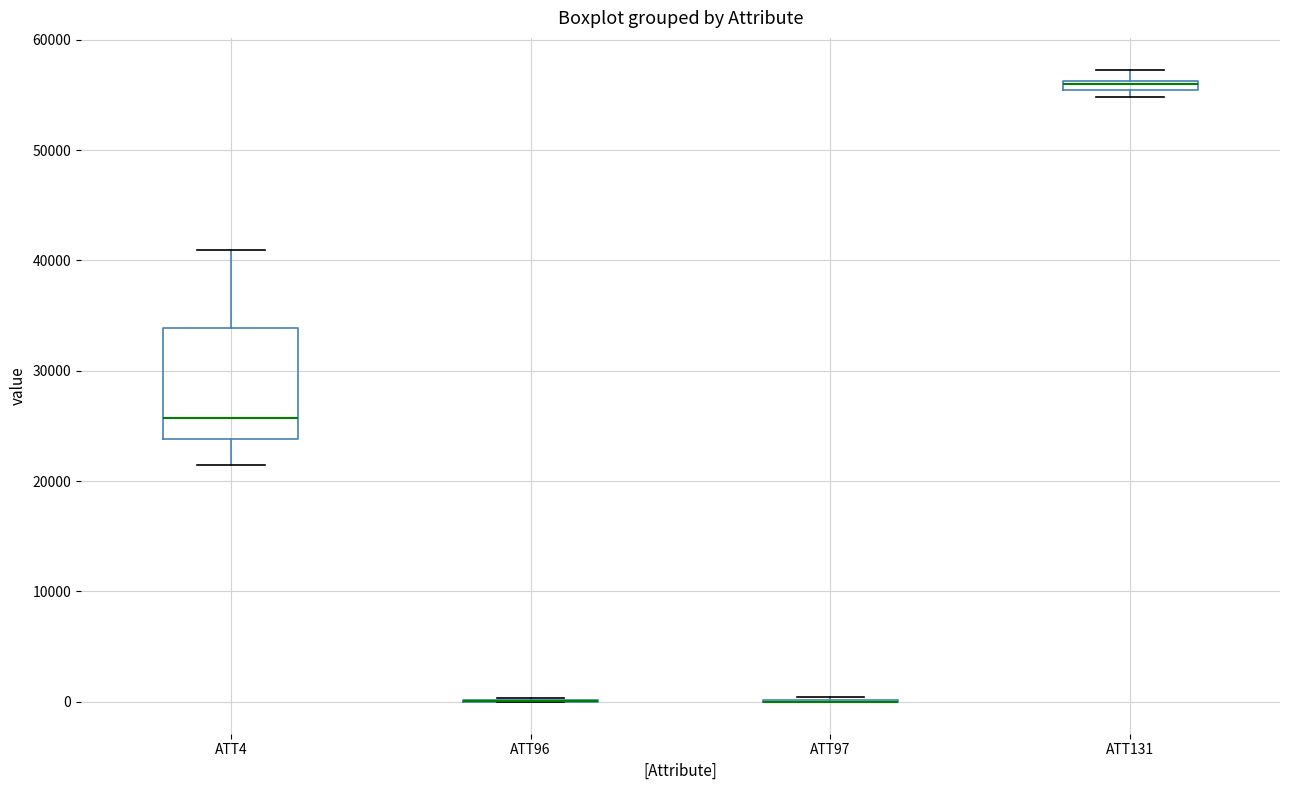

Which box is the tallest, from its lower edge to its upper edge?

ATT4